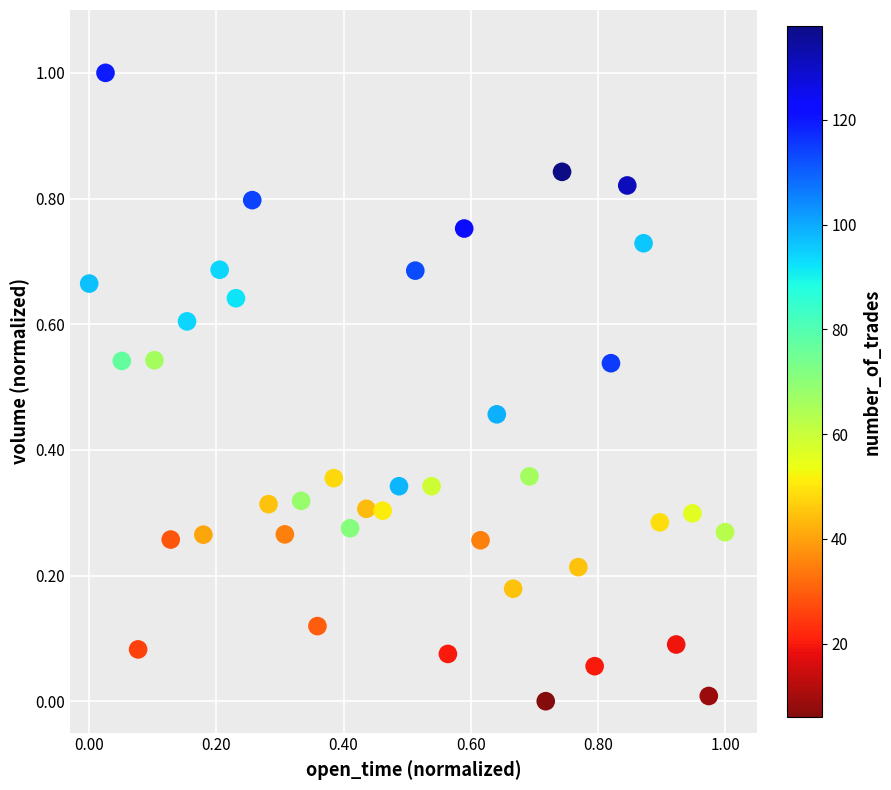

What is the range of X values (max minus min)?

1.0